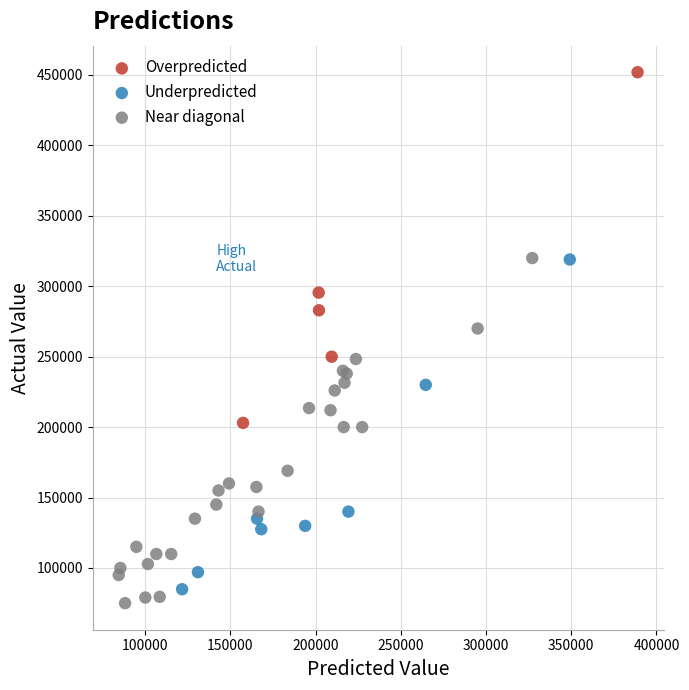

Which series reaches the maximum Y coordinate?

Overpredicted